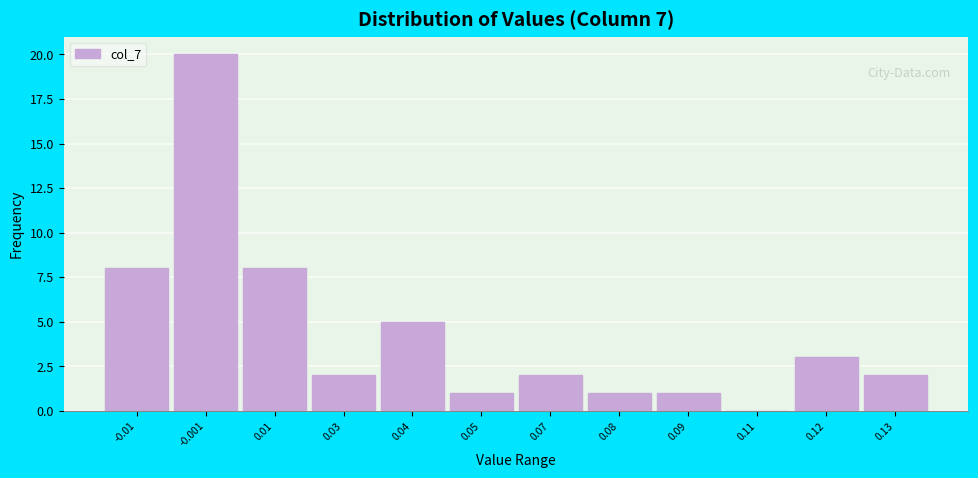

Reading left to right, list all the values displayed in this chart.

-0.01=8	-0.001=20	0.01=8	0.03=2	0.04=5	0.05=1	0.07=2	0.08=1	0.09=1	0.11=0	0.12=3	0.13=2